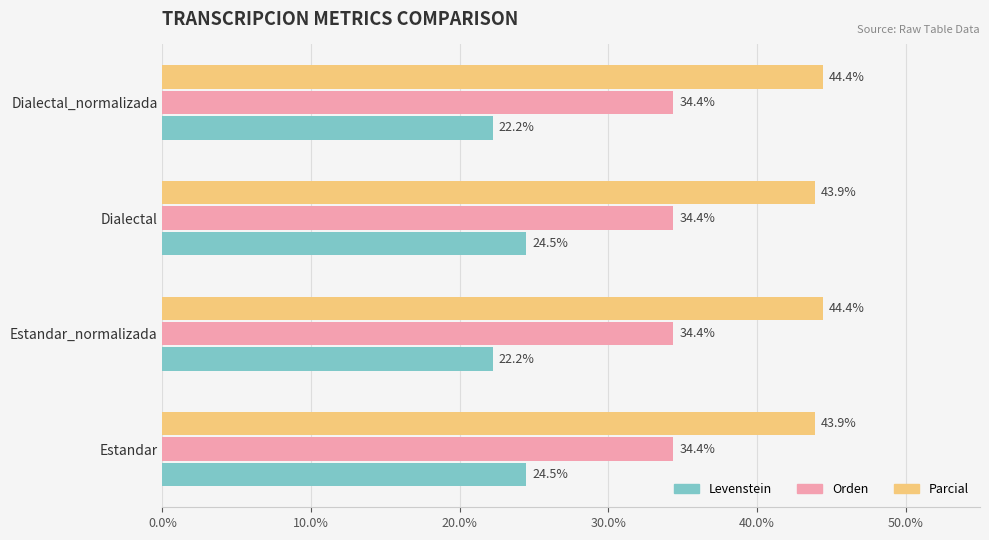

Rank the series by their maximum value, from lowest to highest.

Levenstein, Orden, Parcial